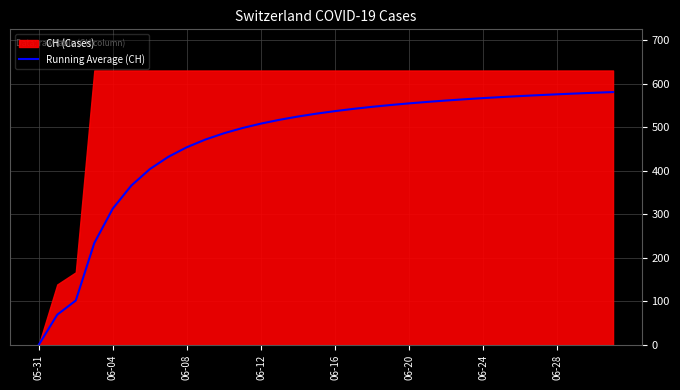

What is the sum of all values?

14939.2